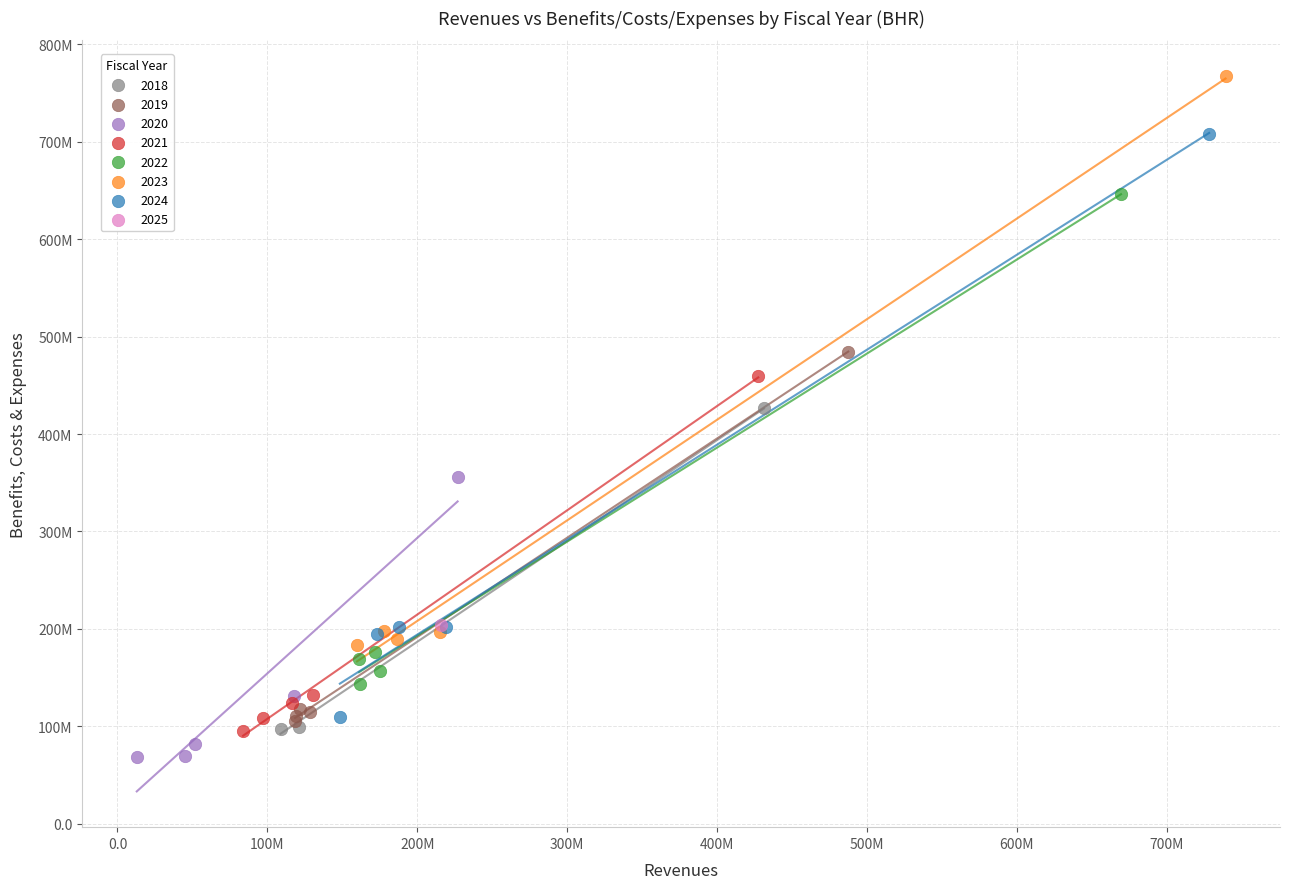

What are all the series names shown in the legend?

2018, 2019, 2020, 2021, 2022, 2023, 2024, 2025